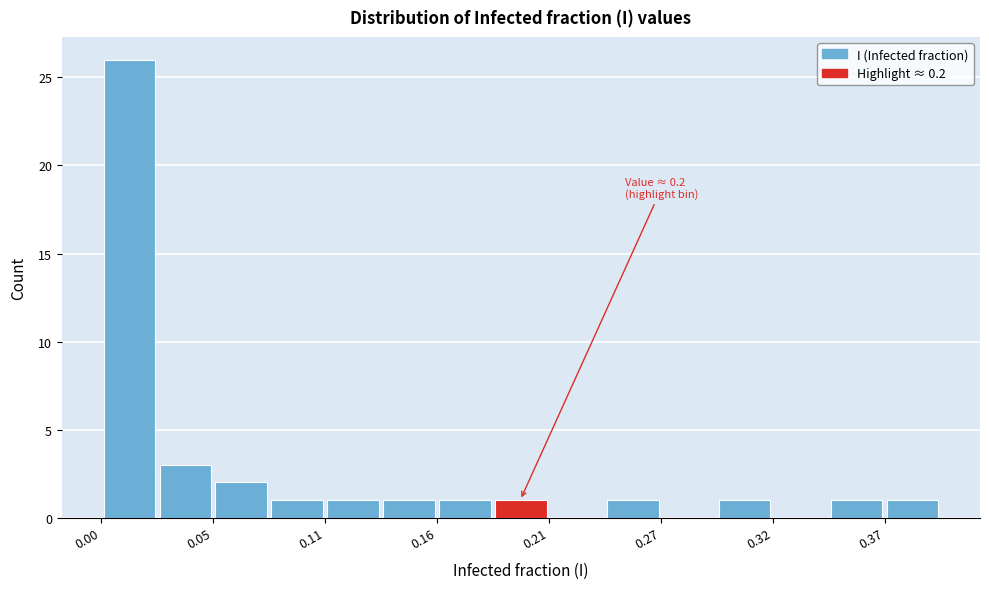

Around what value on the x-axis is the tallest bar? Give the approximate position of its centre, as read against the axis.

0.01